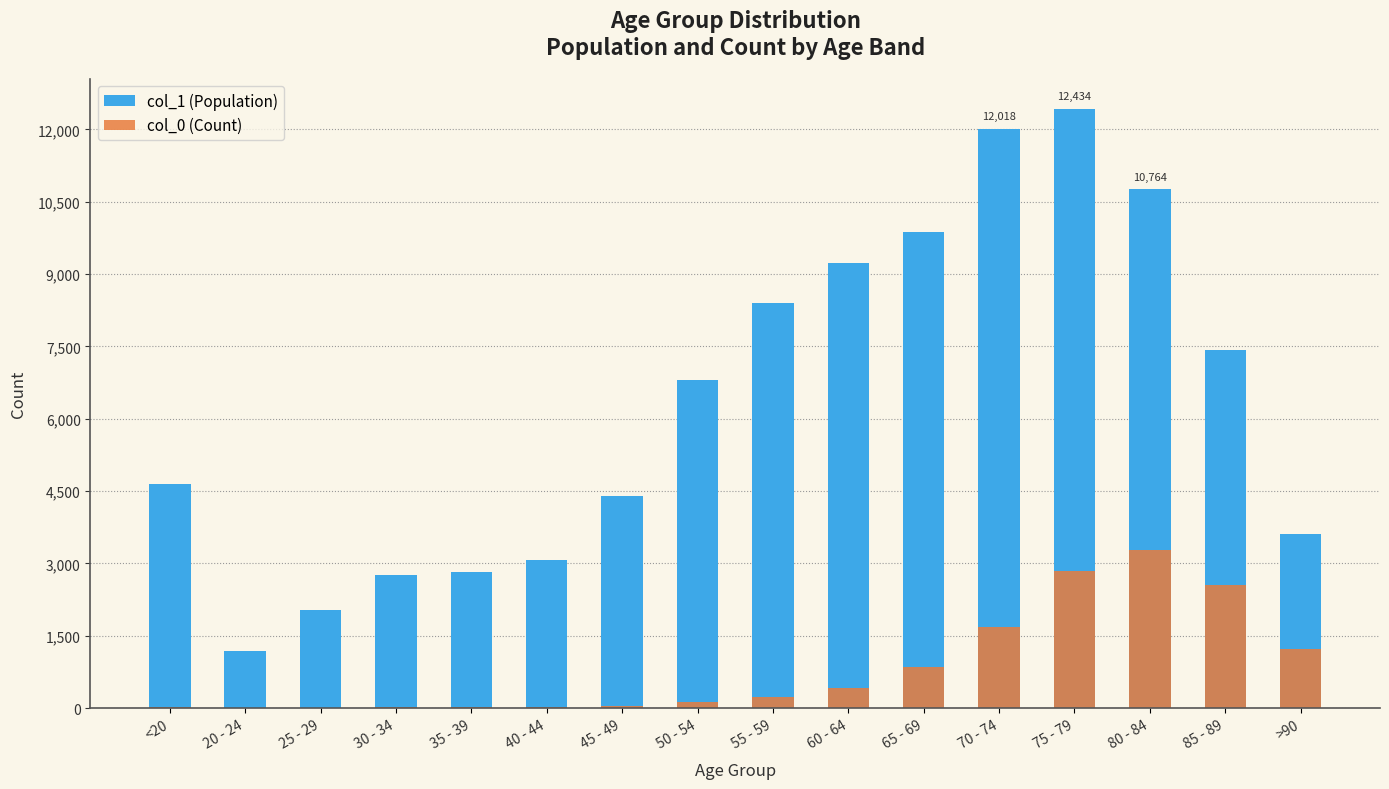

What are all the series names shown in the legend?

col_1 (Population), col_0 (Count)